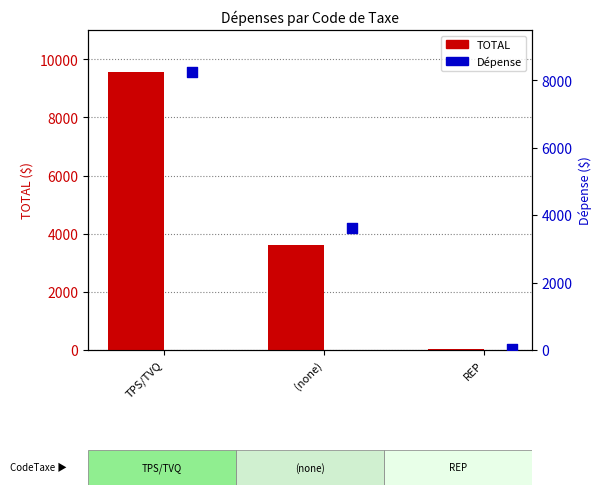

What is the total value across all series at TPS/TVQ?

17819.8